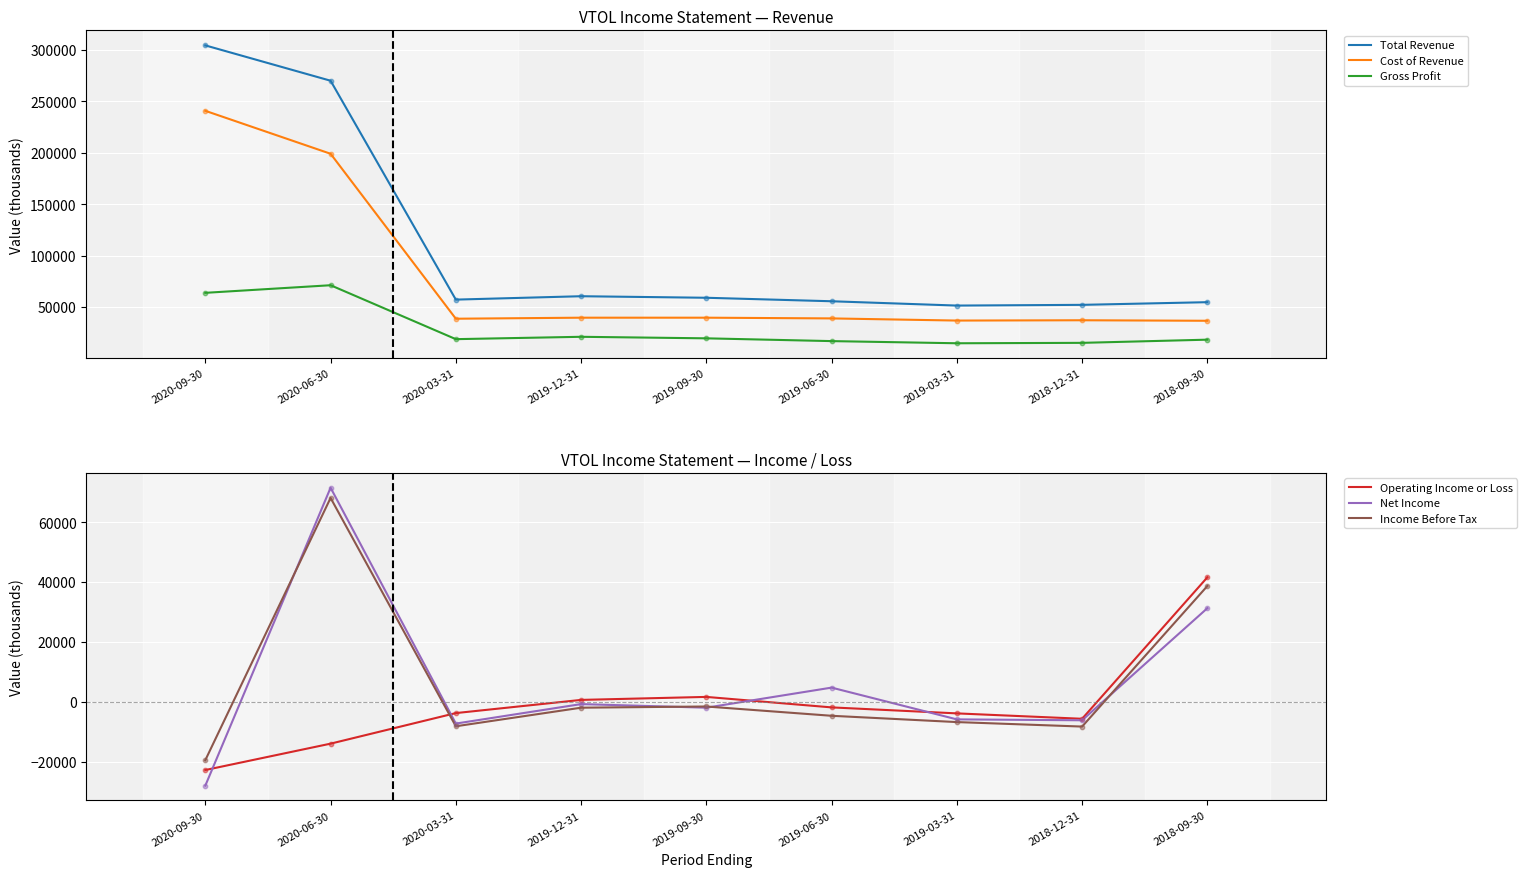

Which series has the largest total across all categories?

Total Revenue